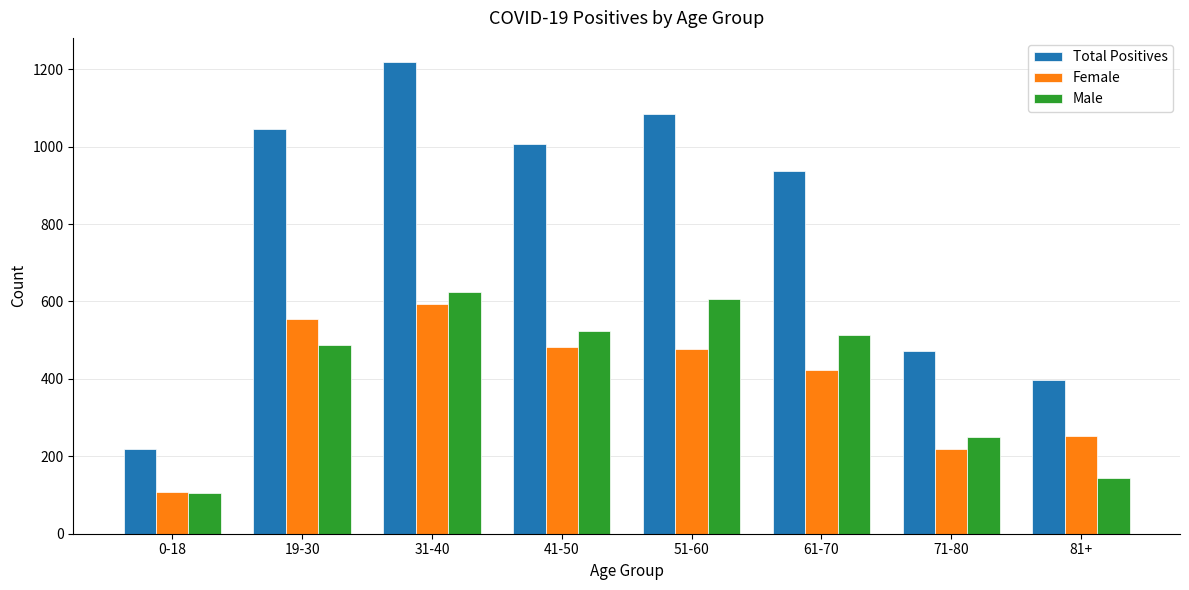

What is the maximum value for Male?

624